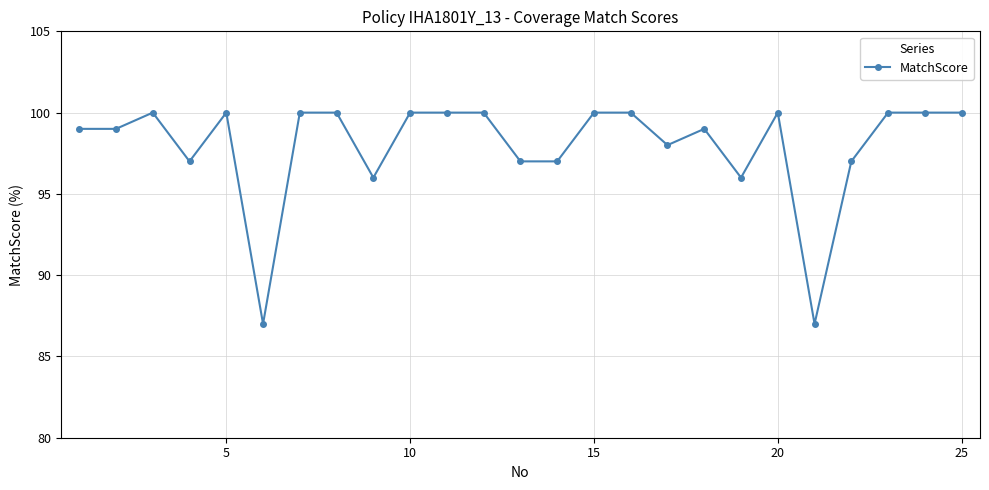

What is the value of the 14th point from the left?

97